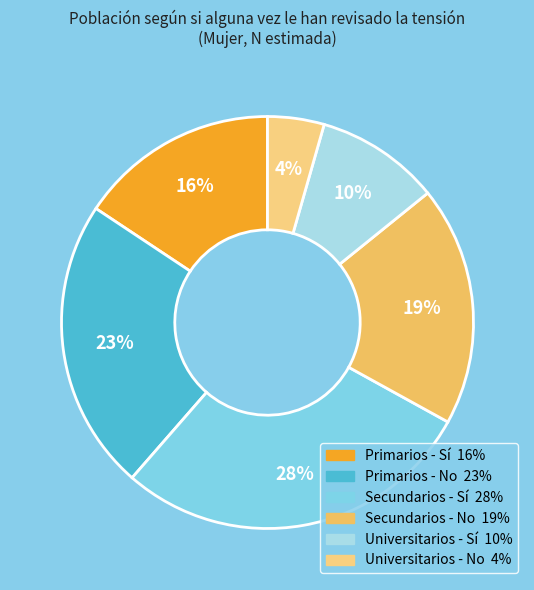

How many slices are in this pie chart?

6